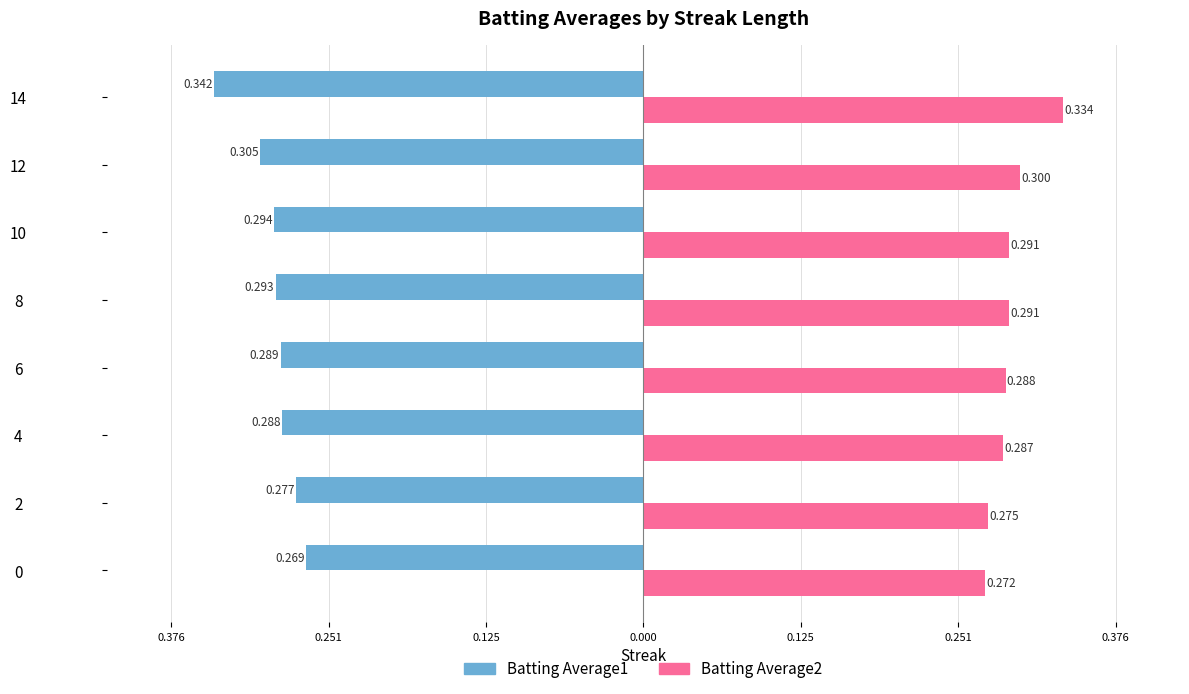

What are all the series names shown in the legend?

Batting Average1, Batting Average2